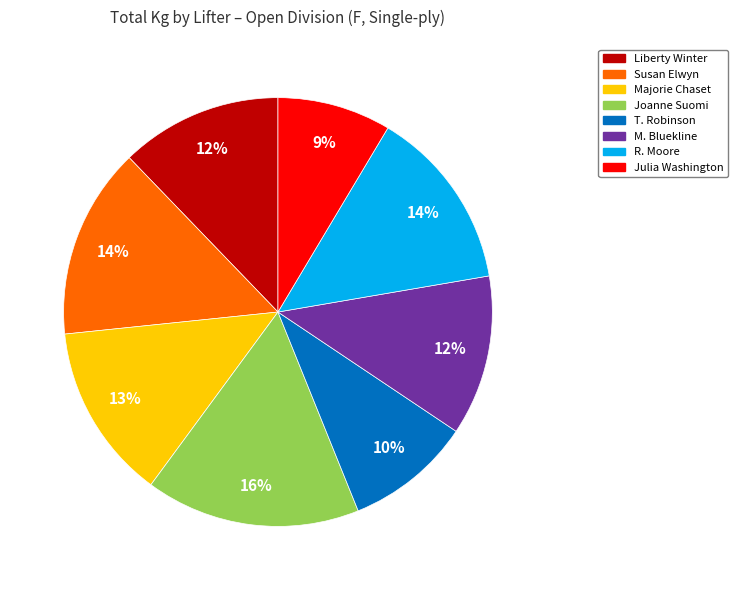

Is there any slice that represents more than half of the pie?

No